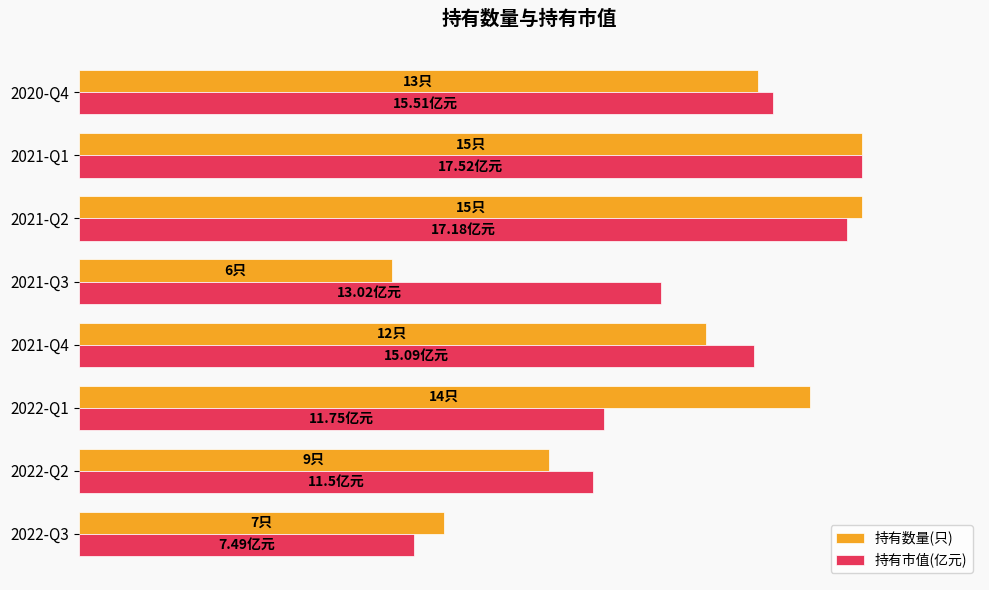

What are all the series names shown in the legend?

持有数量(只), 持有市值(亿元)